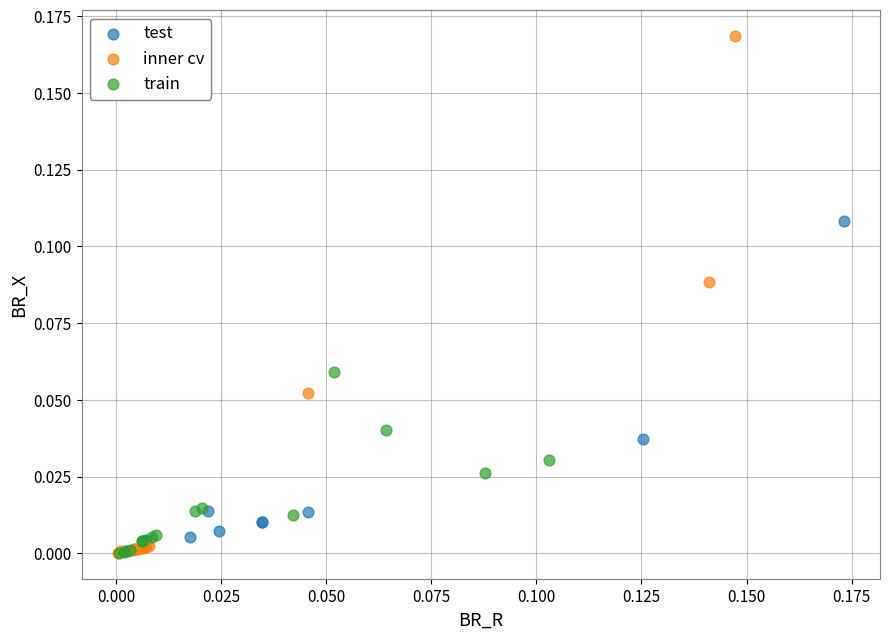

Which series has the largest Y range (max minus min)?

inner cv